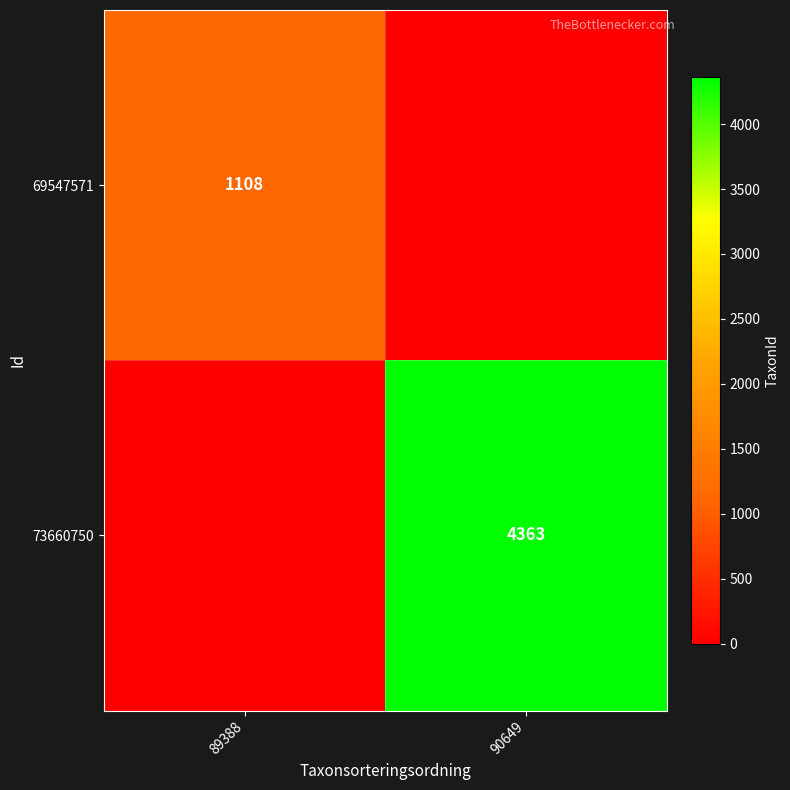

Is it true that 73660750 equals 7457 at 90649?

False